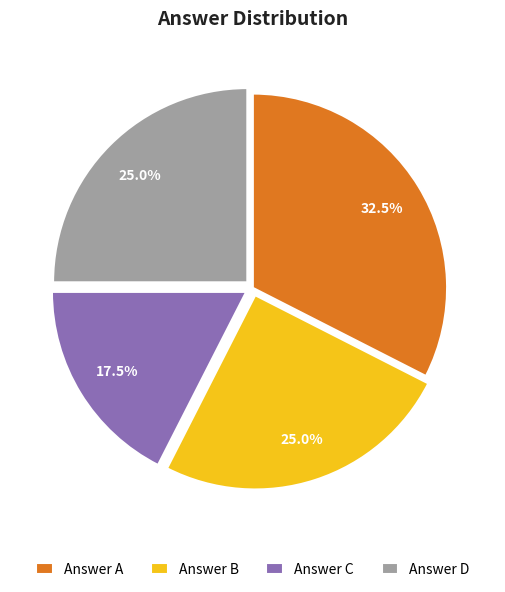

Approximately how many times larger is the value at Answer D compared to Answer B?

1.0